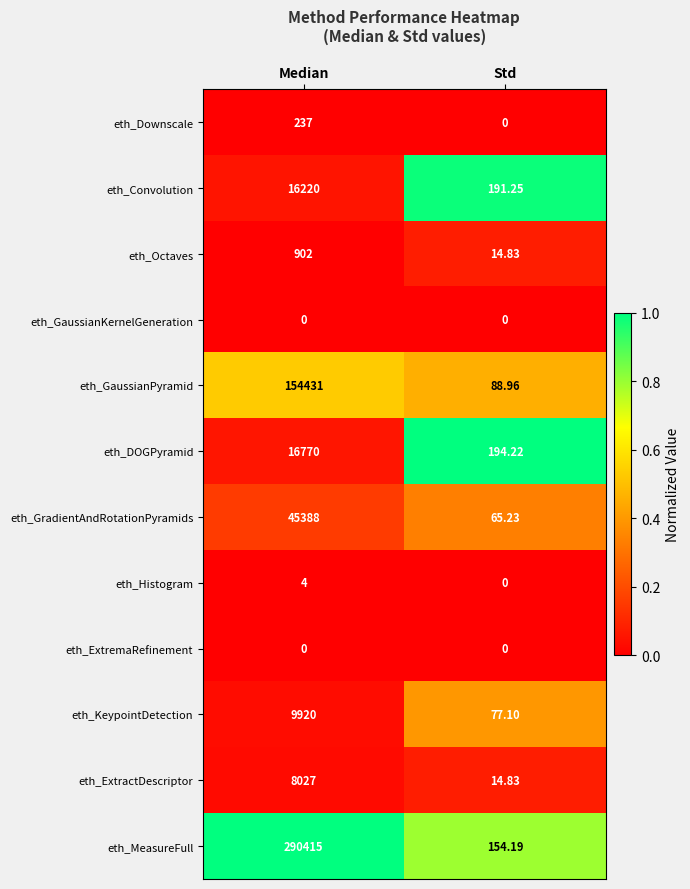

At which label is eth_Downscale closest to 118?

Std